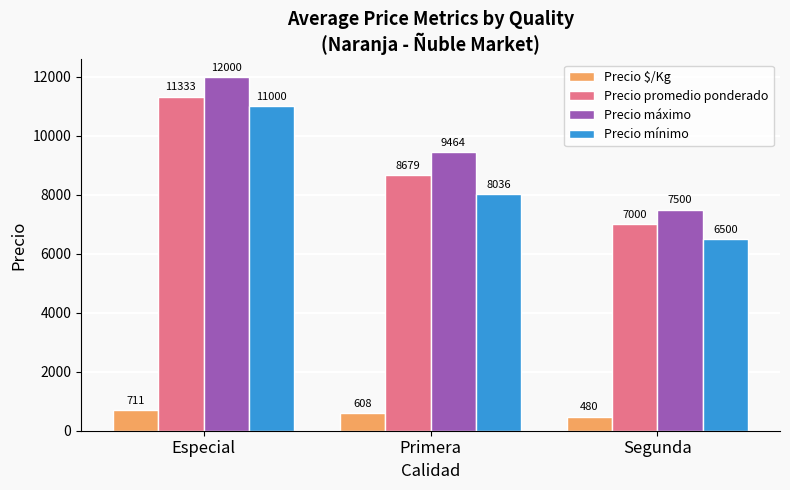

How many bars are there in each group?

4